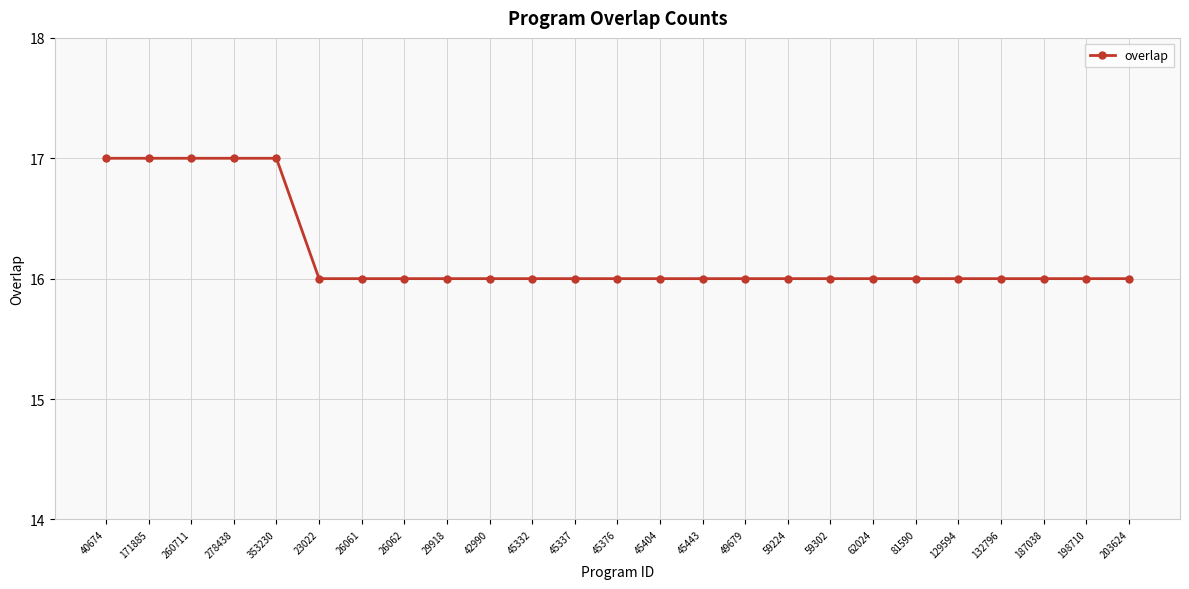

How many data points does each series have?

25